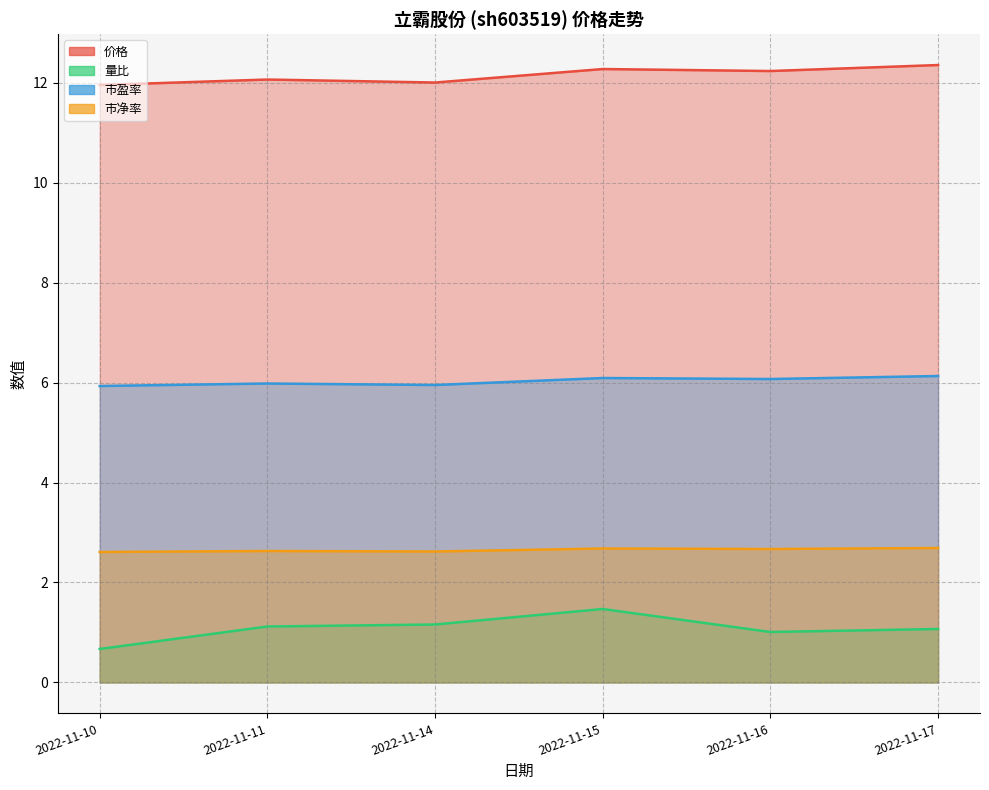

At which category does the chart reach its minimum across all series?

2022-11-10